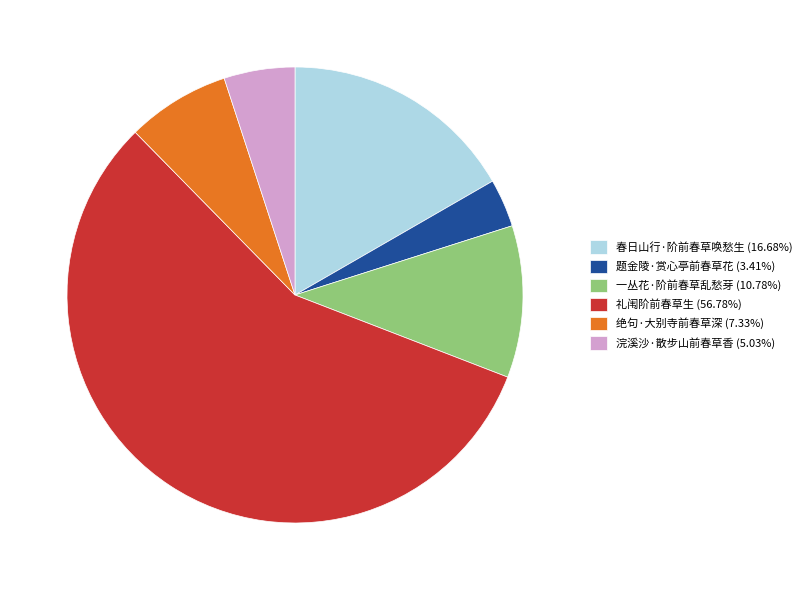

Between 题金陵·赏心亭前春草花 and 绝句·大别寺前春草深, which is larger?

绝句·大别寺前春草深